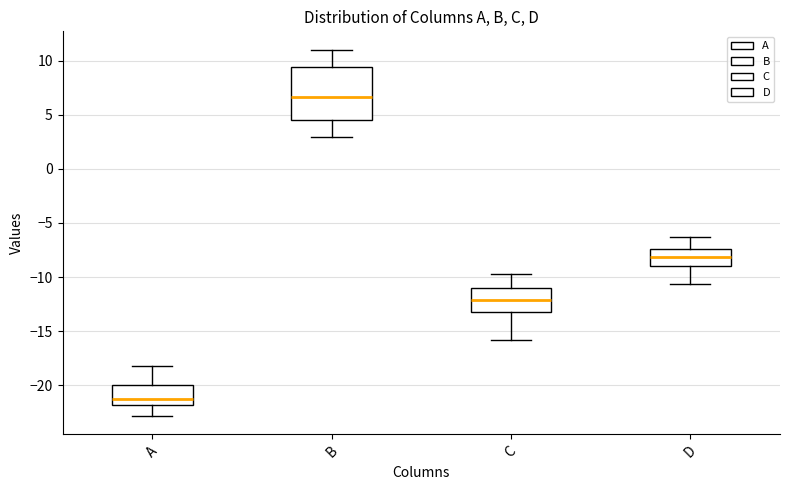

Comparing the boxes themselves (not the whiskers), which one is the tallest?

B